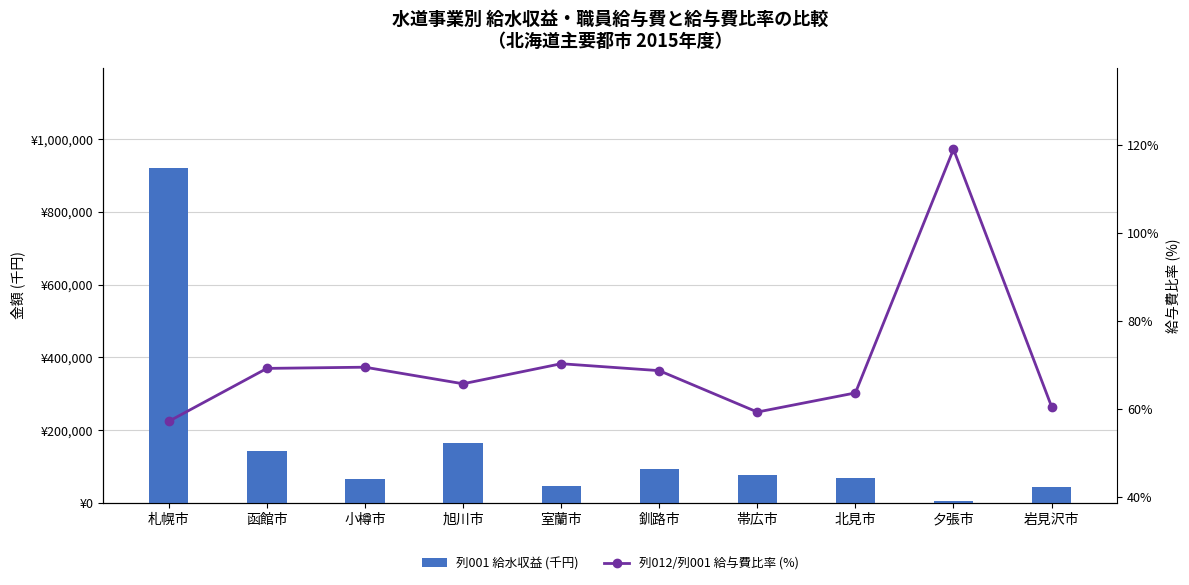

List the labels in order of 列001 給水収益 (千円) value, largest first.

札幌市, 旭川市, 函館市, 釧路市, 帯広市, 北見市, 小樽市, 室蘭市, 岩見沢市, 夕張市